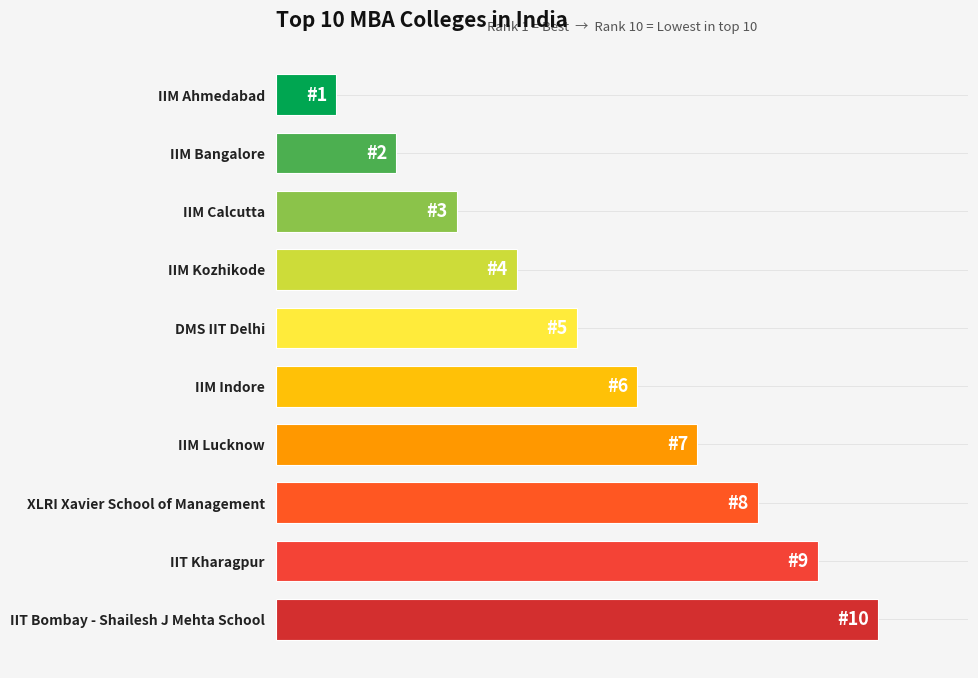

Are the bars horizontal?

Yes